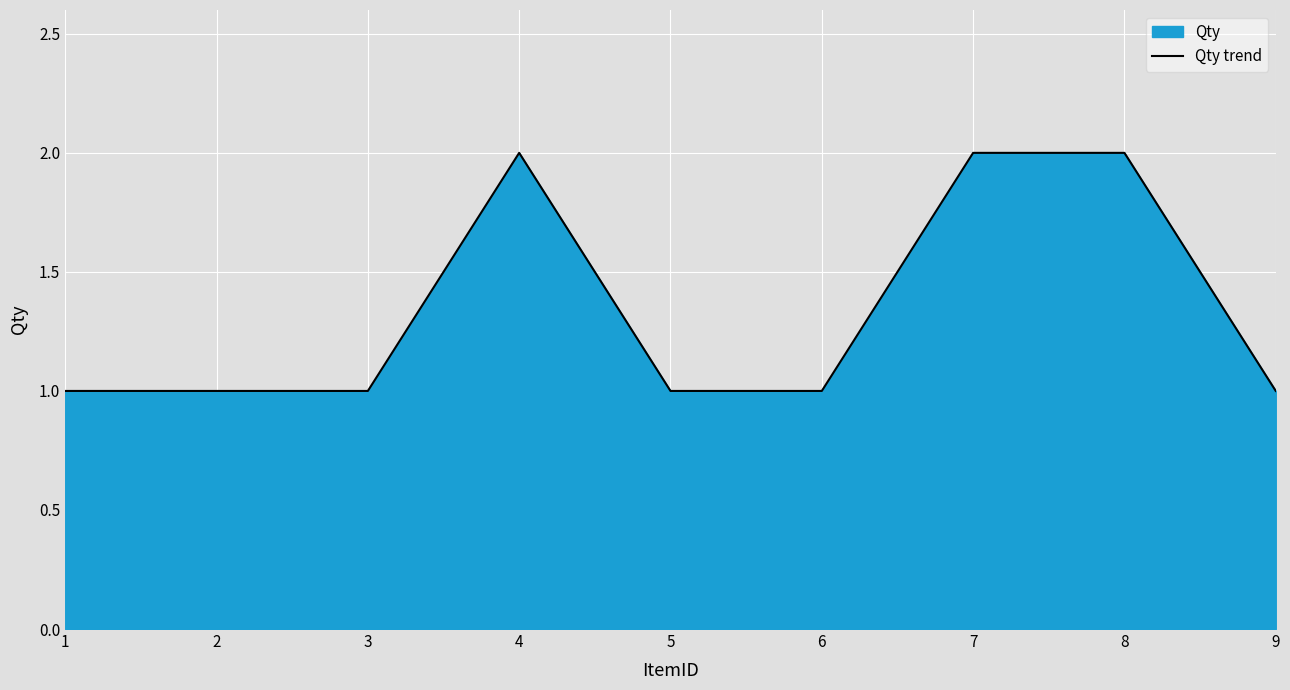

At which category does the data reach its first local peak?

4